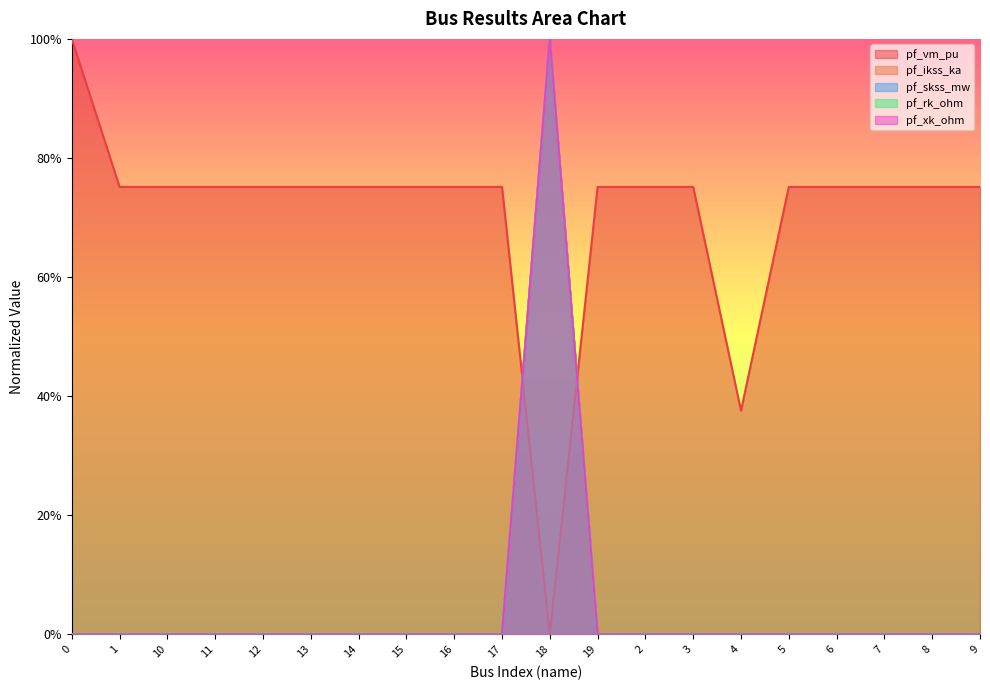

How many interior local peaks does the pf_rk_ohm series have?

1